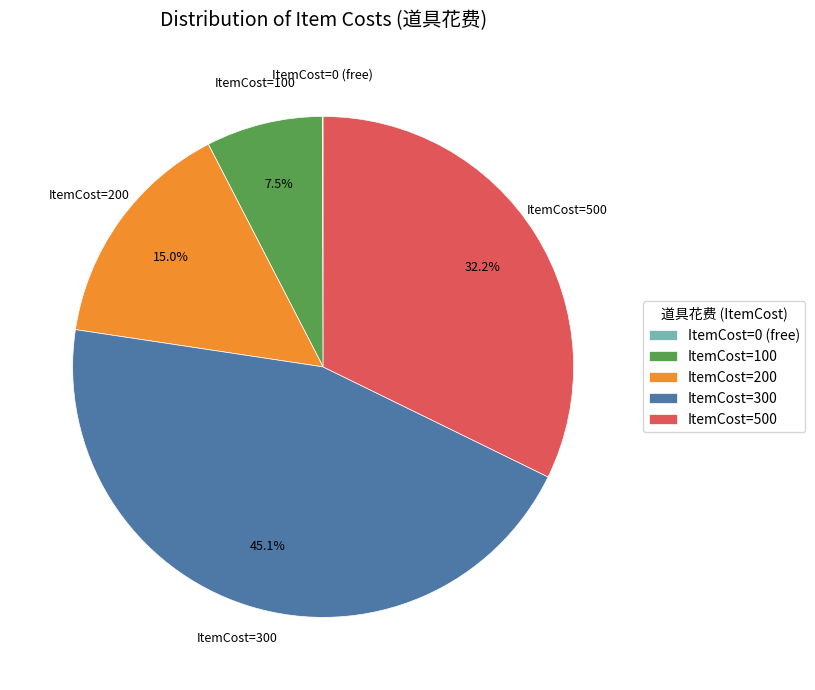

What is the ratio of the value at ItemCost=300 to the value at ItemCost=500?

1.4